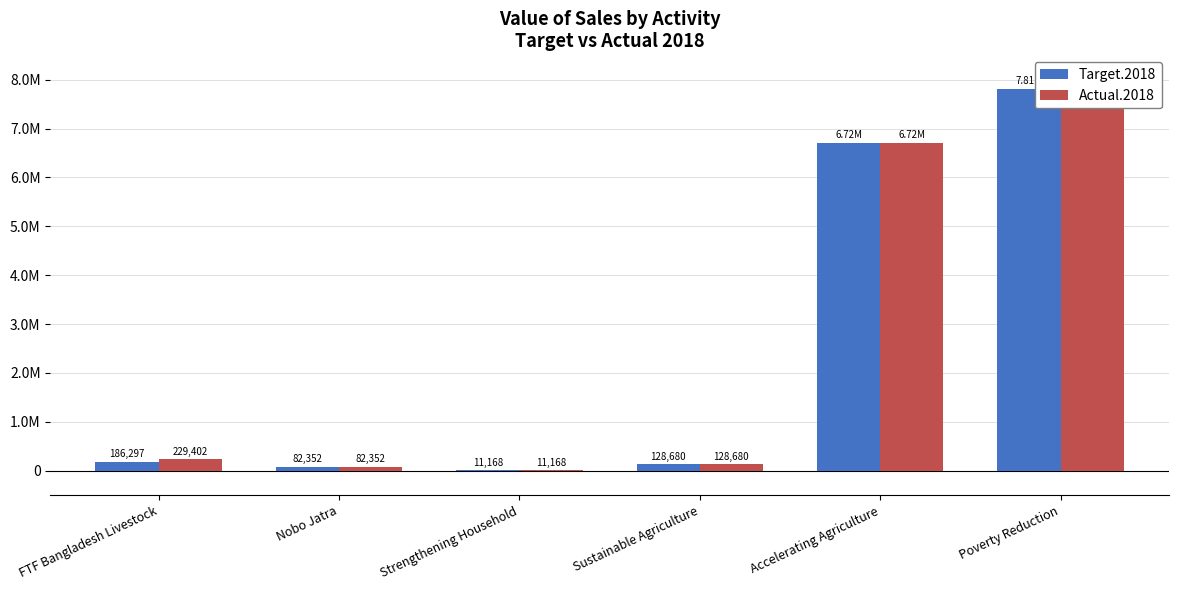

What is the value of the Target.2018 bar at the 3rd from the left?

11167.8